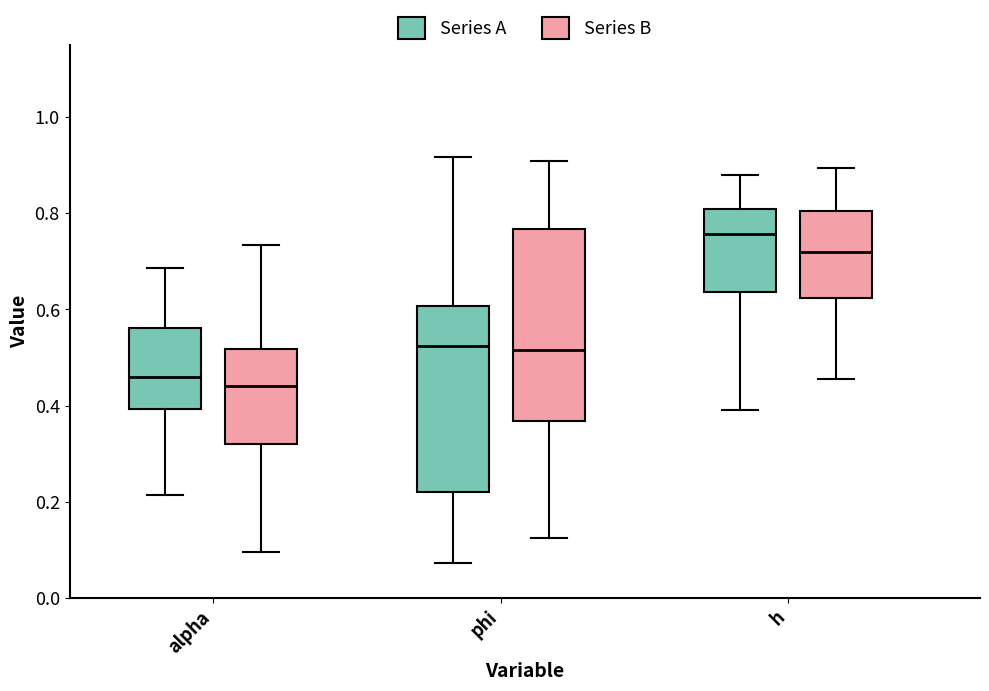

Where does the lower whisker of the box for phi (Series A) end on the y-axis? The values are not printed on the chart, so give them approximately, as read against the axis.

0.08